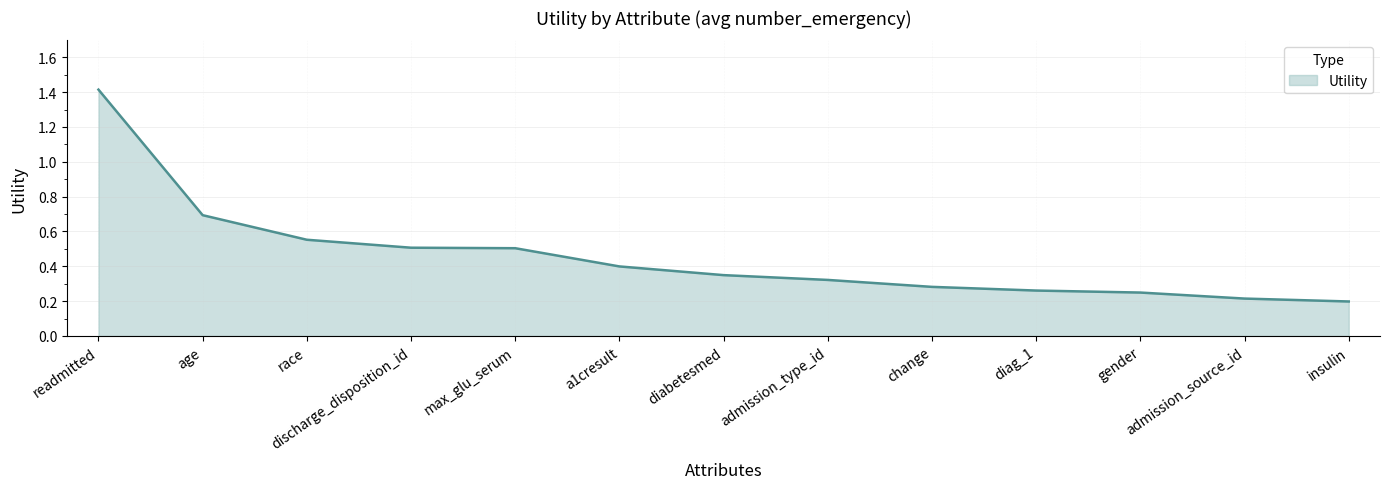

Is it true that the value at discharge_disposition_id is 0.5?

True